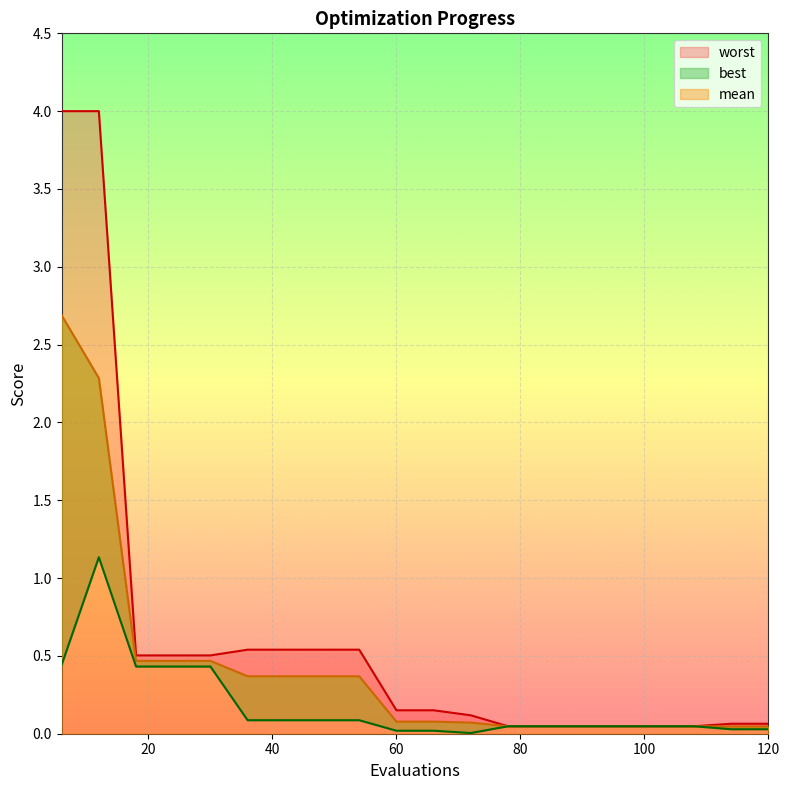

Reading left to right, extract all data points from this chart.

mean: 2.7	2.3	0.5	0.5	0.5	0.4	0.4	0.4	0.4	0.1	0.1	0.1	0.0	0.0	0.0	0.0	0.0	0.0	0.0	0.0
best: 0.4	1.1	0.4	0.4	0.4	0.1	0.1	0.1	0.1	0.0	0.0	0.0	0.0	0.0	0.0	0.0	0.0	0.0	0.0	0.0
worst: 4.0	4.0	0.5	0.5	0.5	0.5	0.5	0.5	0.5	0.2	0.2	0.1	0.0	0.0	0.0	0.0	0.0	0.0	0.1	0.1